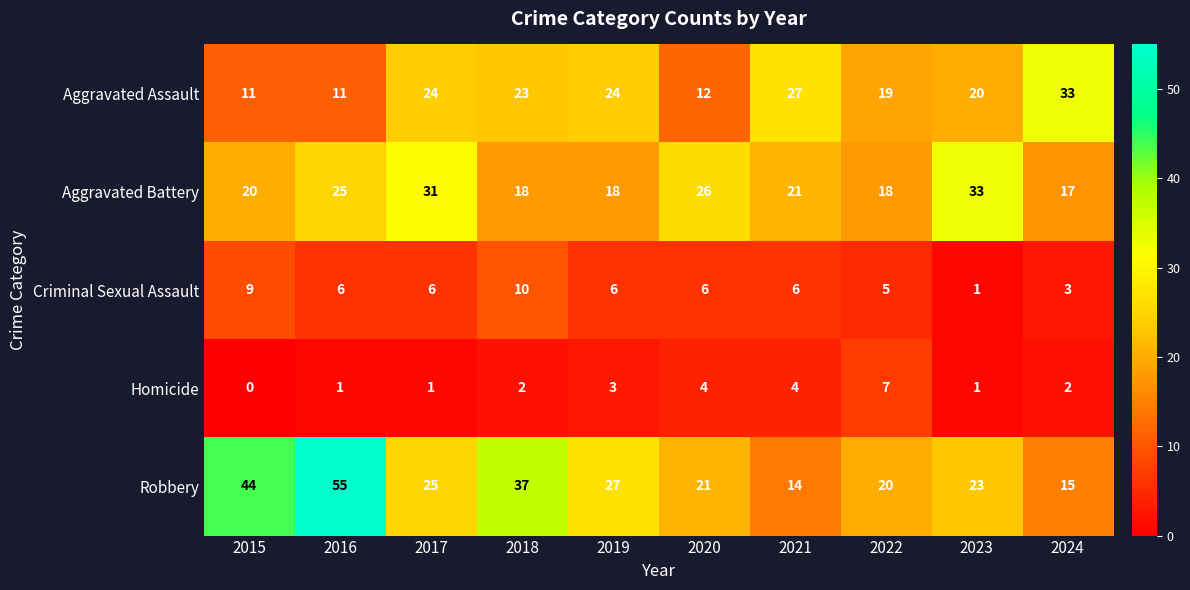

Where does the Aggravated Battery series first go above 21?

2016